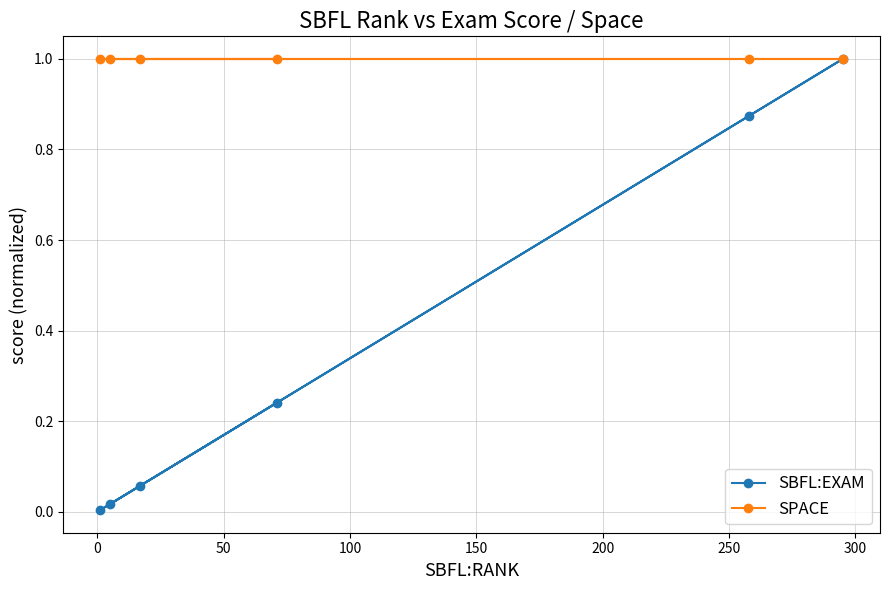

True or false: SPACE and SBFL:EXAM intersect in this chart.

False